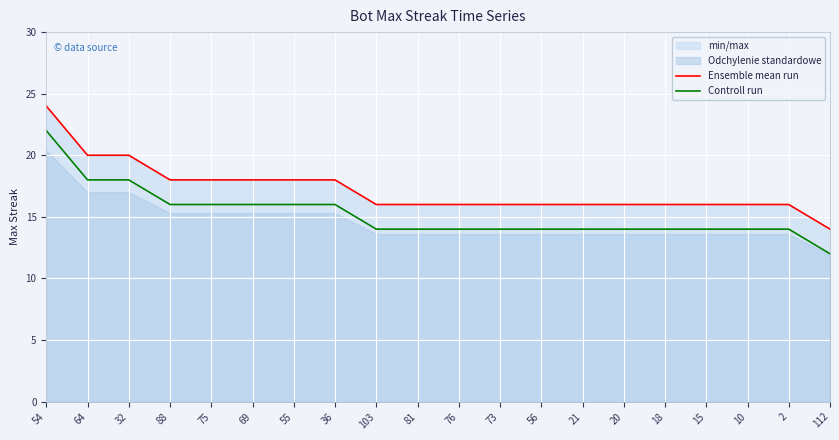

Which series has the widest spread of values?

Ensemble mean run